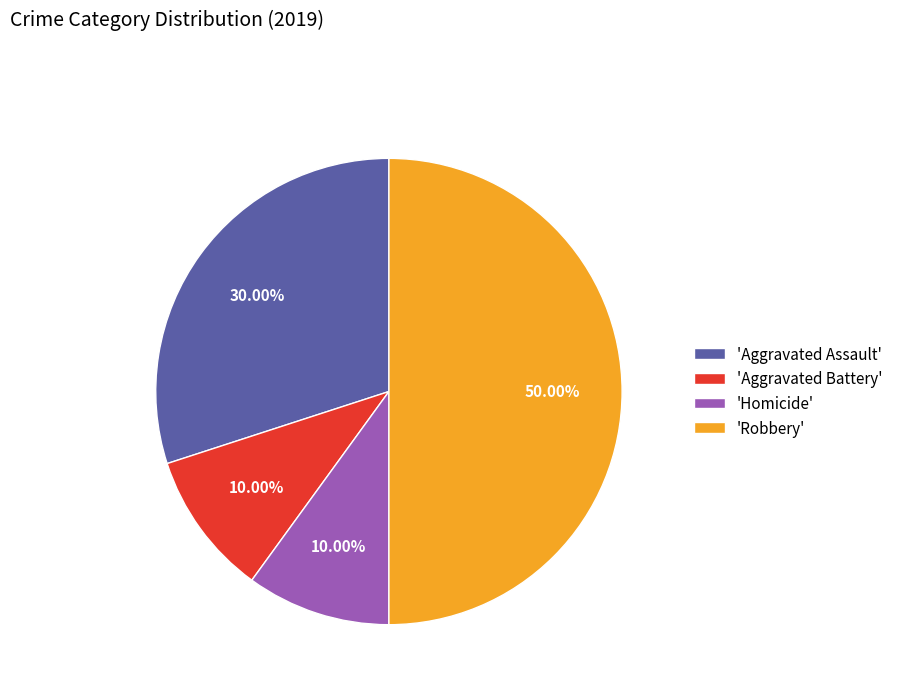

How many slices are in this pie chart?

4